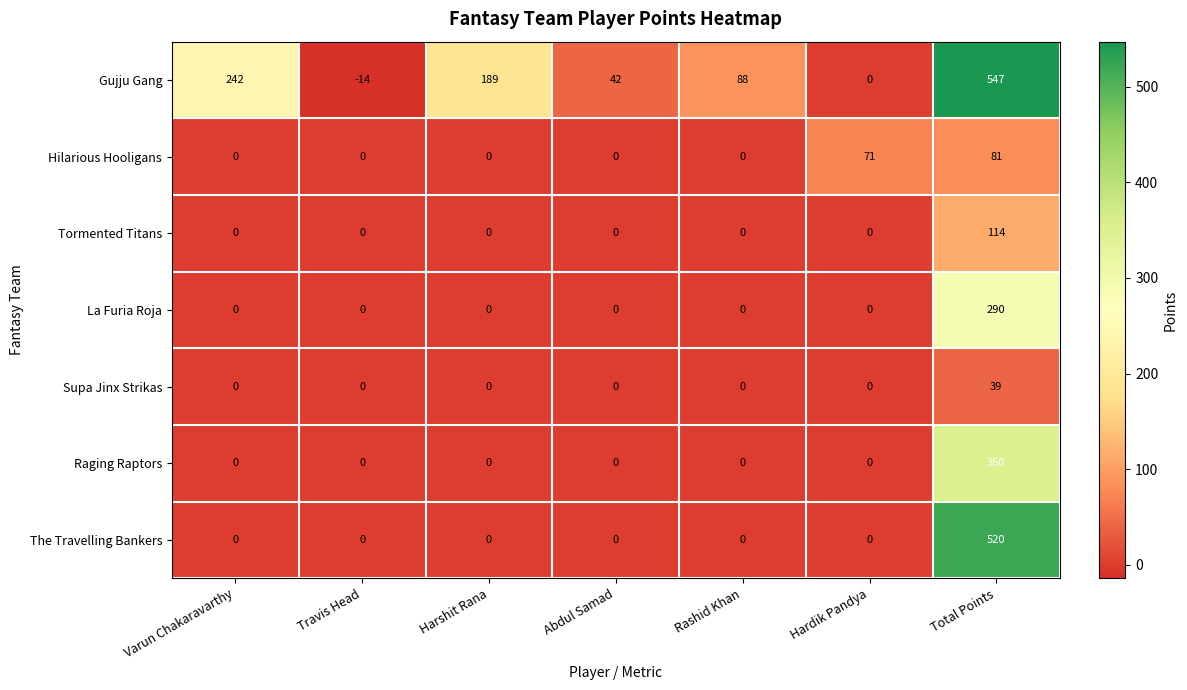

Which series has the largest range (max minus min)?

Gujju Gang